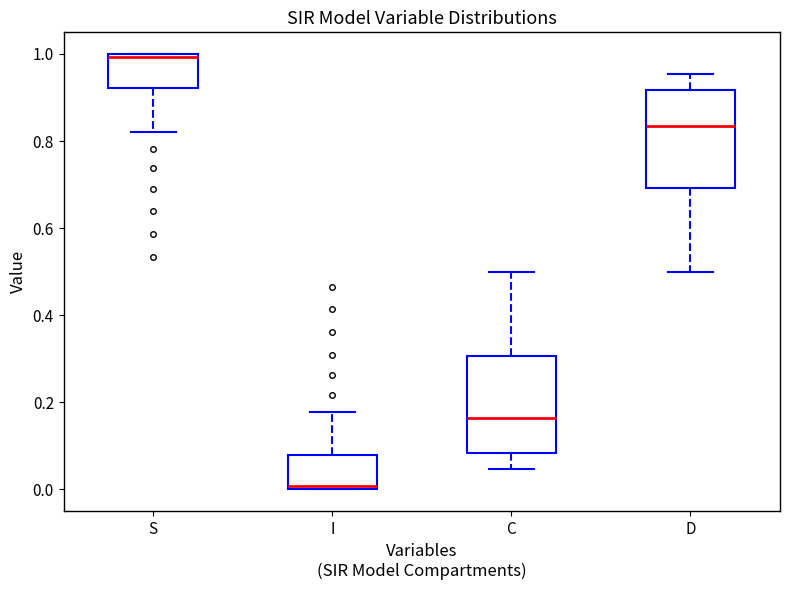

Reading left to right, read every box against the y-axis: the position of its median line, the range the box covers, and the ends of its whiskers. The values are not printed on the chart, so give them approximately, as read against the axis.

S: median 1.00 (just below the box's upper edge), box 0.92 to 1.00, whiskers 0.82 to 1.00
I: median 0.00 (just above the box's lower edge), box 0.00 to 0.08, whiskers 0.00 to 0.18
C: median 0.16, box 0.08 to 0.30, whiskers 0.04 to 0.50
D: median 0.84, box 0.70 to 0.92, whiskers 0.50 to 0.96